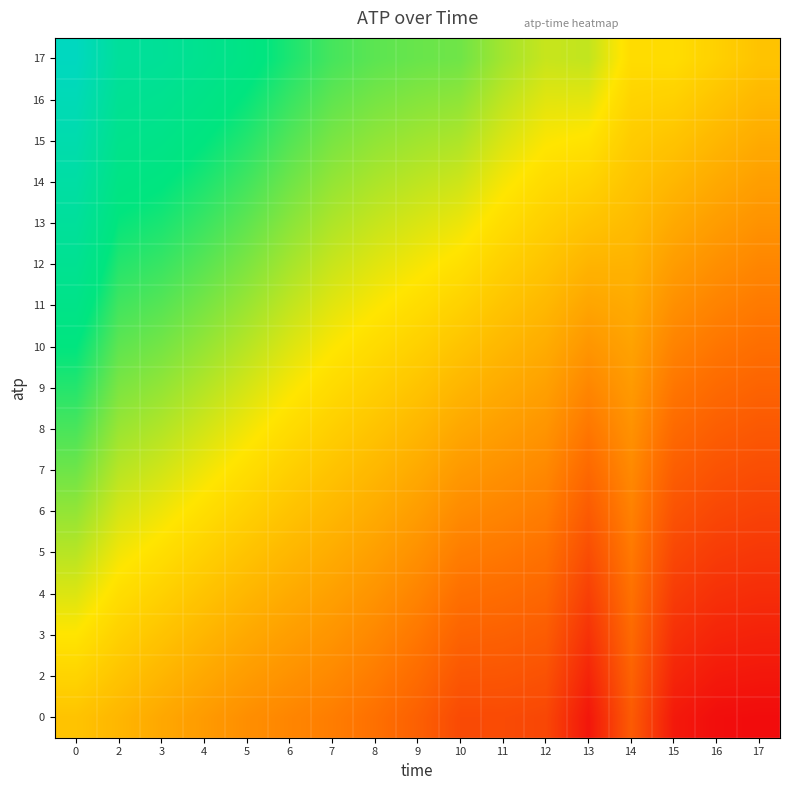

Reading left to right, extract all data points from this chart.

row_0: 0.0	-0.1	-0.2	-0.3	-0.4	-0.5	-0.5	-0.6	-0.8	-1.0	-1.0	-1.0	-1.4	-0.8	-1.4	-1.5	-1.5
row_1: 0.1	0.0	-0.1	-0.2	-0.3	-0.4	-0.4	-0.5	-0.7	-0.9	-0.9	-0.9	-1.3	-0.8	-1.3	-1.4	-1.4
row_2: 0.2	0.1	0.0	-0.1	-0.2	-0.3	-0.4	-0.5	-0.6	-0.7	-0.8	-0.8	-1.2	-0.7	-1.2	-1.3	-1.3
row_3: 0.4	0.2	0.1	0.0	-0.1	-0.2	-0.3	-0.4	-0.5	-0.6	-0.7	-0.7	-1.0	-0.6	-1.1	-1.2	-1.2
row_4: 0.5	0.3	0.2	0.1	0.0	-0.1	-0.2	-0.3	-0.4	-0.5	-0.6	-0.6	-0.9	-0.6	-1.0	-1.1	-1.1
row_5: 0.6	0.4	0.3	0.2	0.1	0.0	-0.1	-0.2	-0.3	-0.4	-0.5	-0.5	-0.8	-0.5	-0.9	-1.0	-1.0
row_6: 0.7	0.5	0.4	0.3	0.2	0.1	0.0	-0.1	-0.2	-0.3	-0.4	-0.4	-0.7	-0.4	-0.8	-0.9	-0.9
row_7: 0.9	0.6	0.5	0.4	0.3	0.2	0.1	0.0	-0.1	-0.2	-0.3	-0.4	-0.6	-0.4	-0.7	-0.8	-0.8
row_8: 1.0	0.7	0.6	0.5	0.4	0.3	0.2	0.1	0.0	-0.1	-0.2	-0.3	-0.5	-0.3	-0.6	-0.7	-0.7
row_9: 1.1	0.8	0.7	0.6	0.5	0.4	0.3	0.2	0.1	0.0	-0.1	-0.2	-0.3	-0.2	-0.5	-0.6	-0.7
row_10: 1.2	0.9	0.8	0.7	0.6	0.5	0.4	0.3	0.2	0.1	0.0	-0.1	-0.2	-0.2	-0.4	-0.5	-0.6
row_11: 1.4	1.0	0.9	0.8	0.7	0.6	0.4	0.4	0.3	0.2	0.1	0.0	-0.1	-0.1	-0.3	-0.4	-0.5
row_12: 1.5	1.1	1.0	0.9	0.8	0.7	0.5	0.5	0.4	0.3	0.2	0.1	0.0	-0.1	-0.2	-0.3	-0.4
row_13: 1.6	1.2	1.1	1.0	0.9	0.7	0.6	0.5	0.5	0.4	0.3	0.2	0.1	0.0	-0.1	-0.2	-0.3
row_14: 1.7	1.3	1.2	1.1	1.0	0.8	0.7	0.6	0.6	0.5	0.4	0.3	0.2	0.1	0.0	-0.1	-0.2
row_15: 1.9	1.4	1.3	1.2	1.1	0.9	0.8	0.7	0.7	0.6	0.5	0.4	0.3	0.1	0.1	0.0	-0.1
row_16: 2.0	1.5	1.5	1.3	1.2	1.0	0.9	0.8	0.8	0.7	0.6	0.4	0.5	0.2	0.2	0.1	0.0